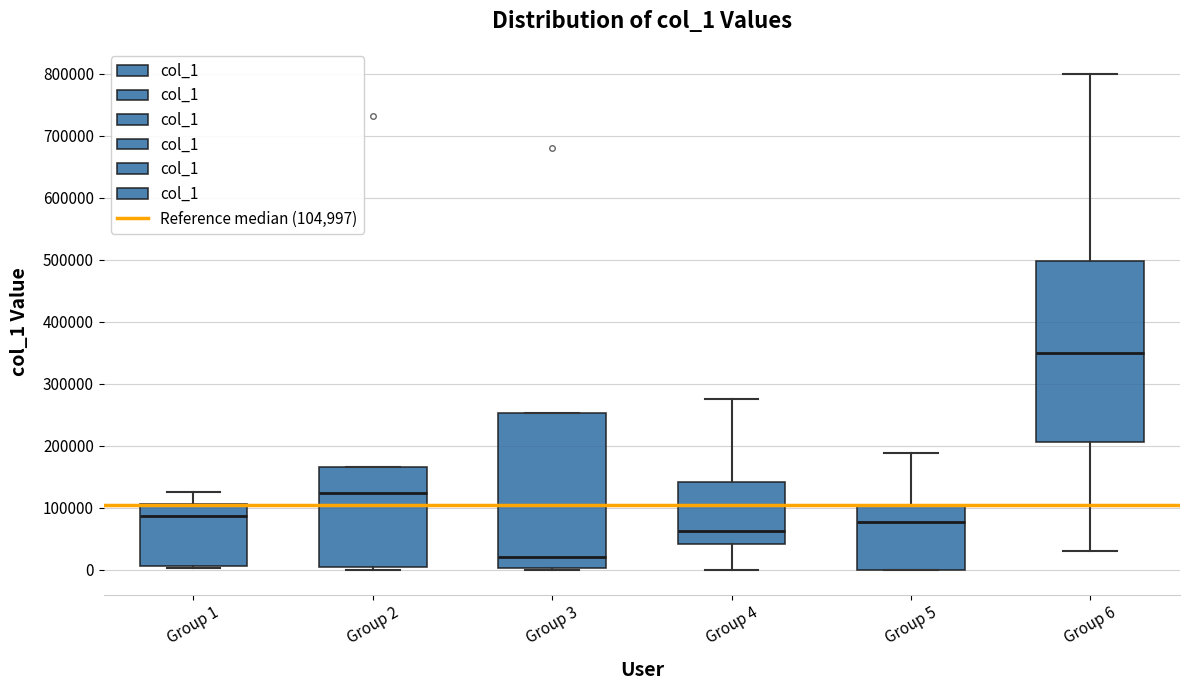

Comparing the boxes themselves (not the whiskers), which one is the tallest?

Group 6